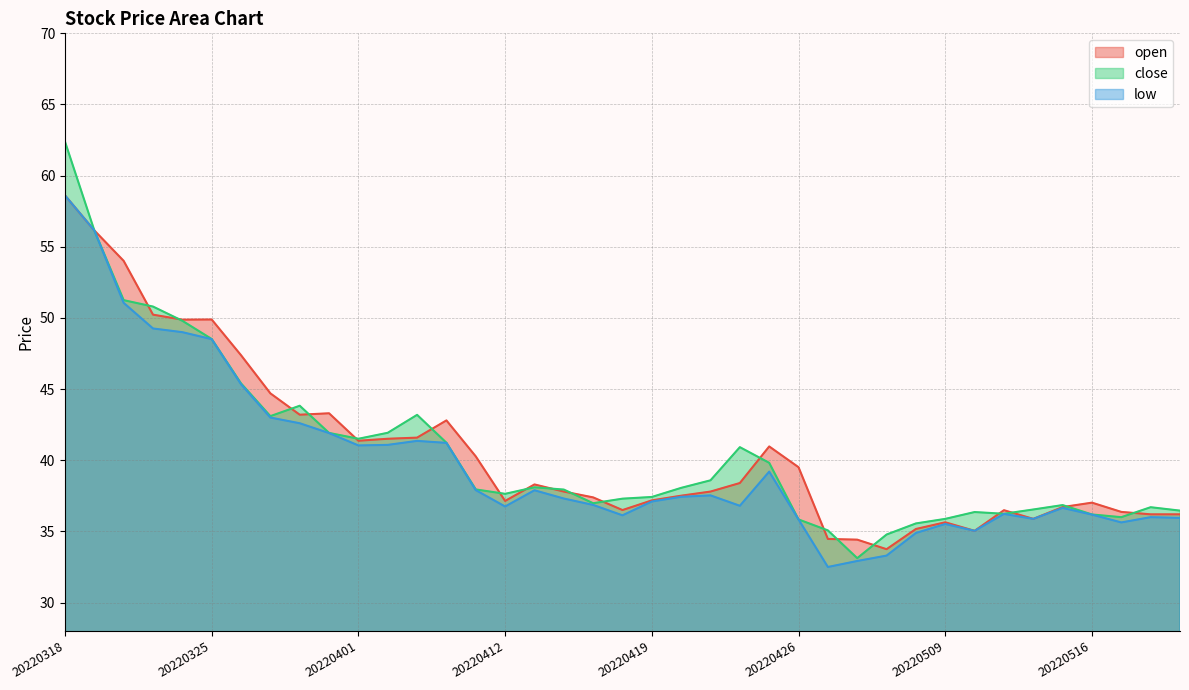

What is the value of the open point at the 35th from the left?

36.7